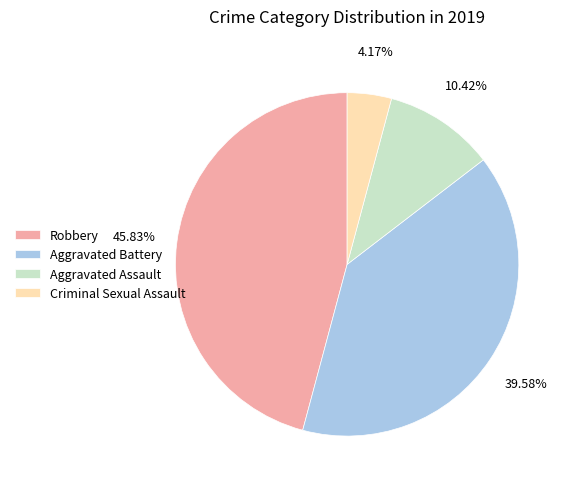

To the nearest percent, what portion does Aggravated Assault represent?

10%